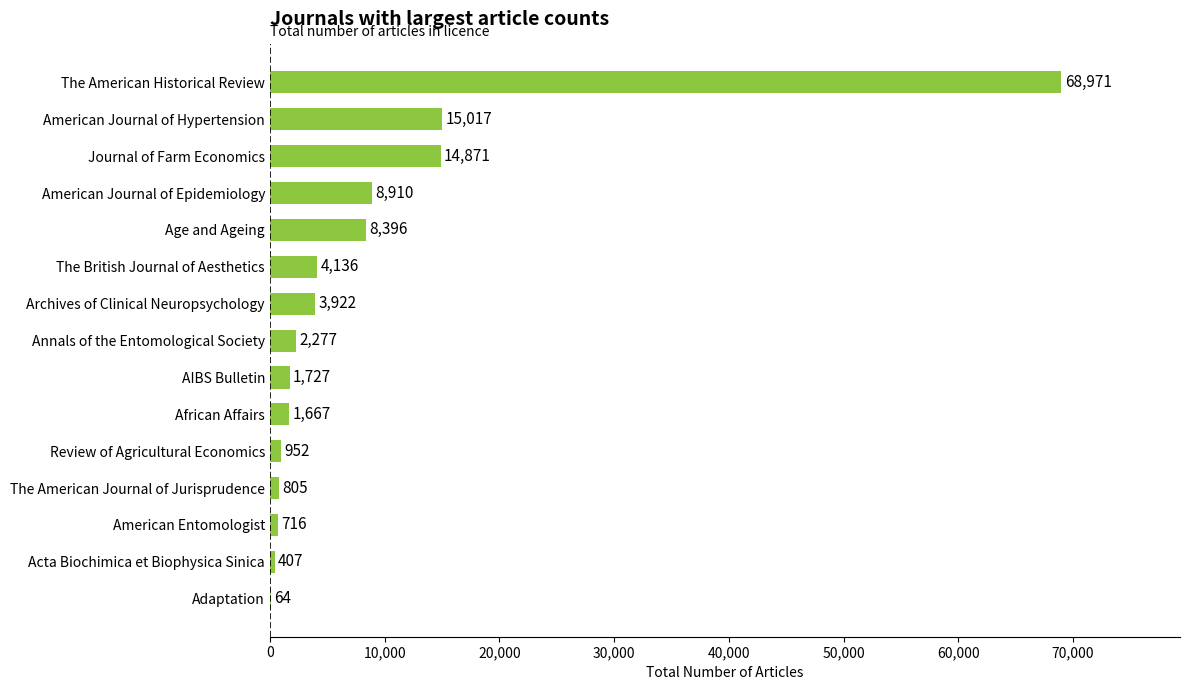

True or false: the data shows 5847 at Journal of Farm Economics.

False